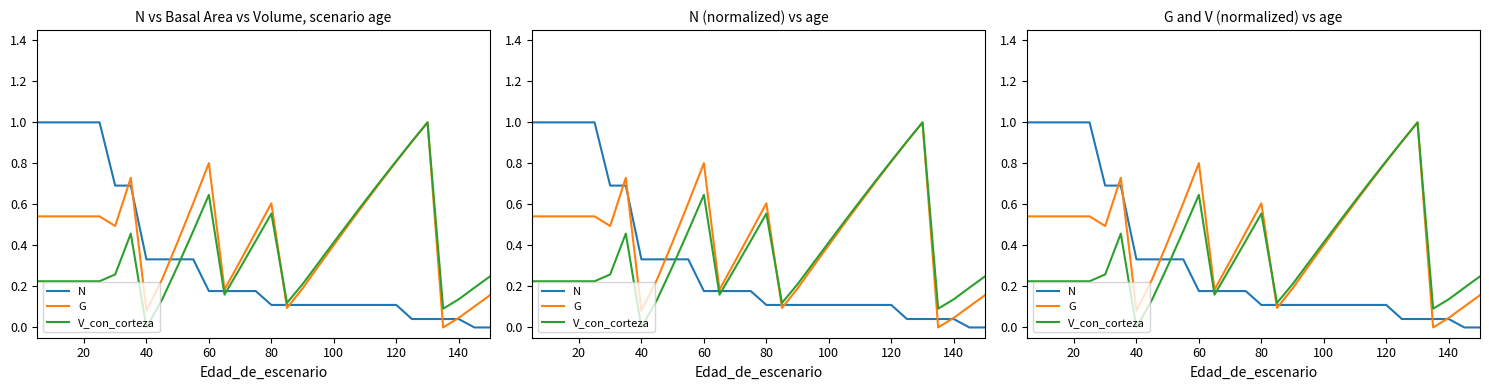

What are all the series names shown in the legend?

N, G, V_con_corteza